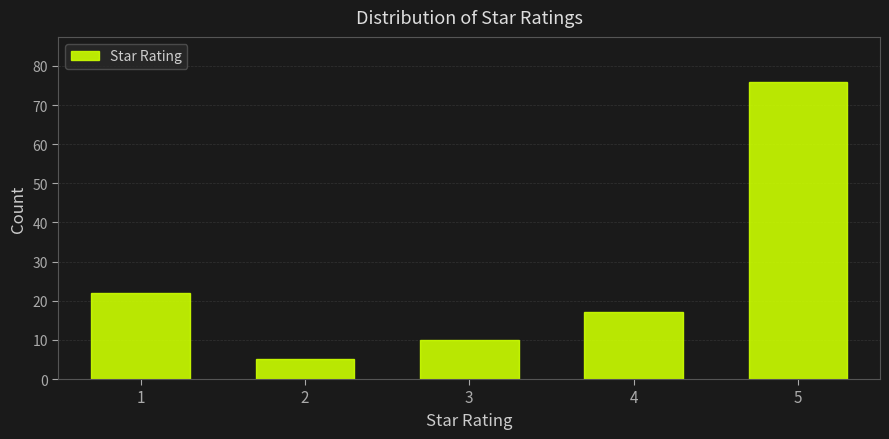

Reading right to left, transcribe all the data shown in this chart.

5=76	4=17	3=10	2=5	1=22